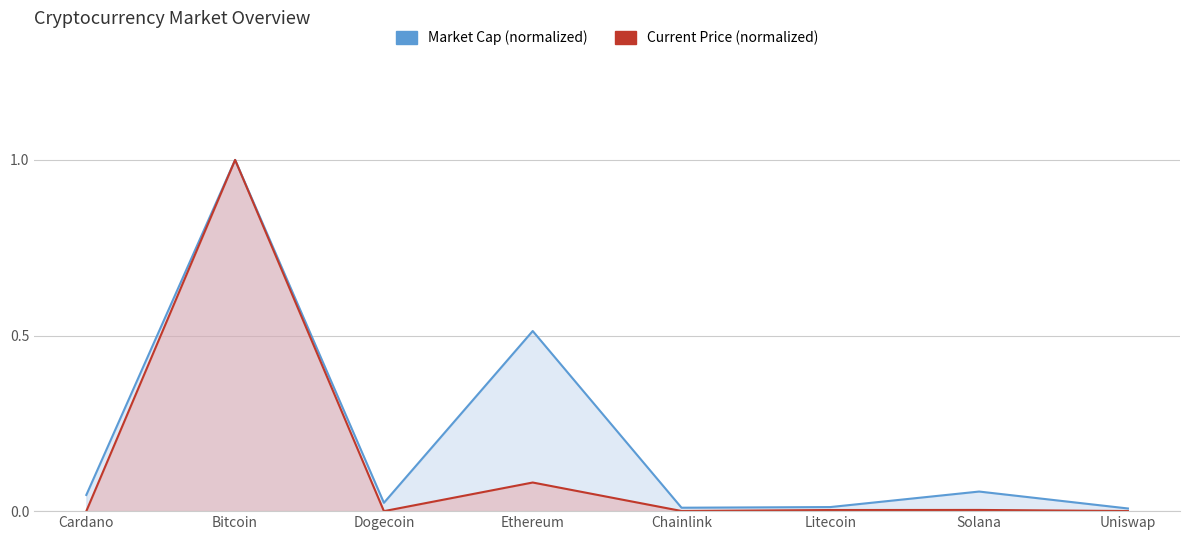

Rank the categories by Market Cap (B USD) value from lowest to highest.

Uniswap, Chainlink, Litecoin, Dogecoin, Cardano, Solana, Ethereum, Bitcoin